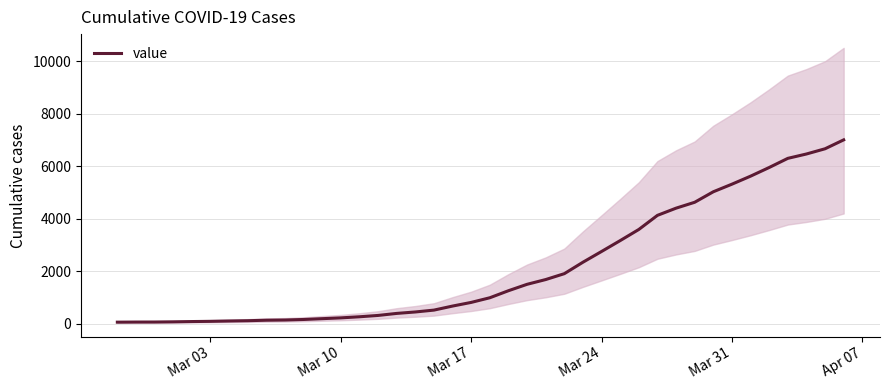

Does the chart display data point markers on the line(s)?

No